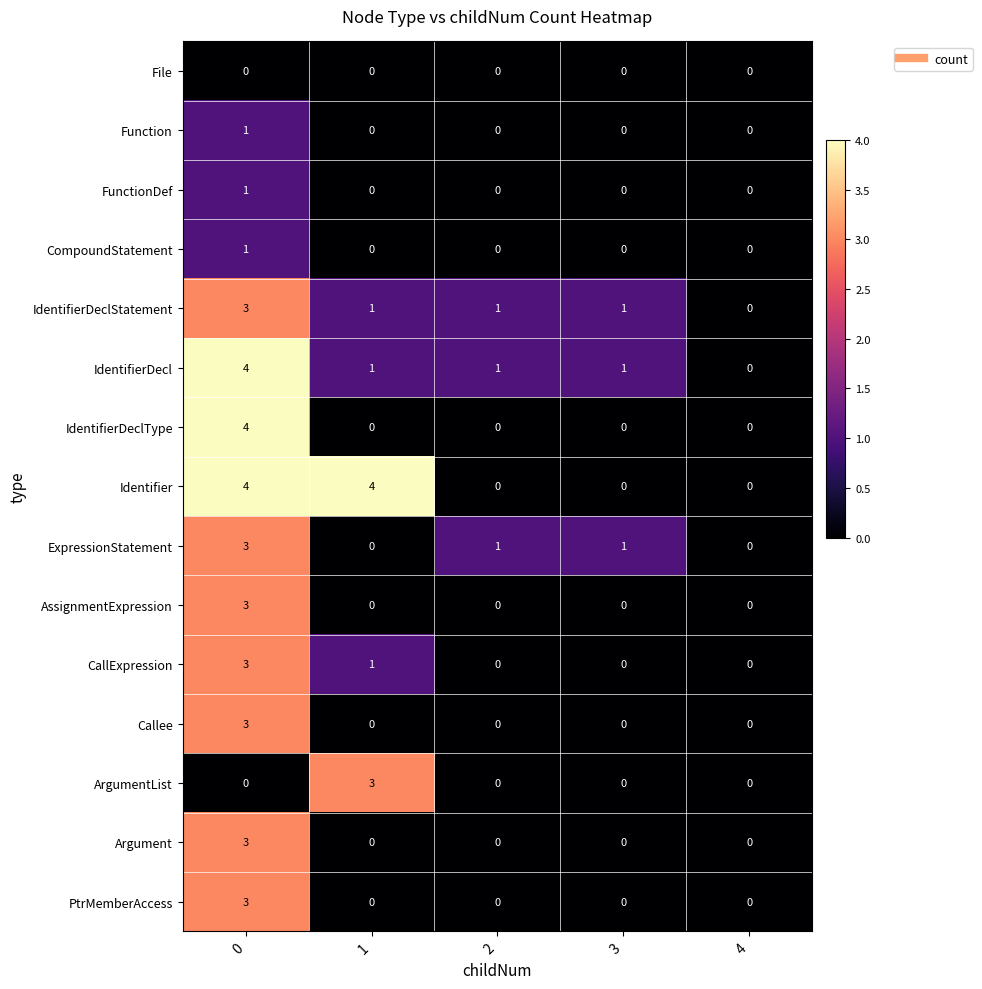

What is the difference between the highest and lowest values at 0?

4